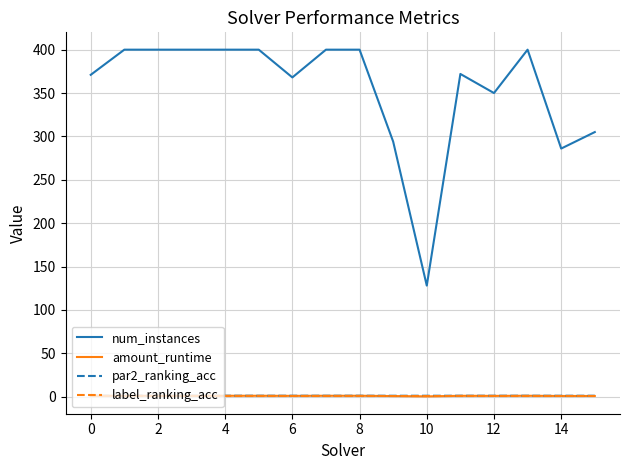

True or false: par2_ranking_acc and num_instances intersect in this chart.

False